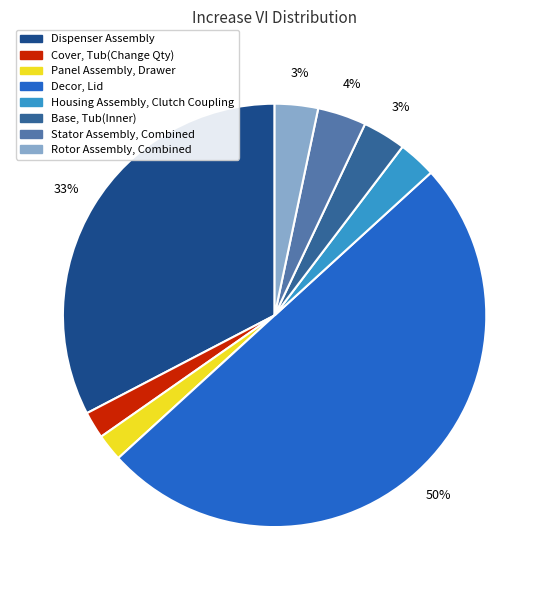

Is it true that Base, Tub(Inner) is 8% of the pie?

False